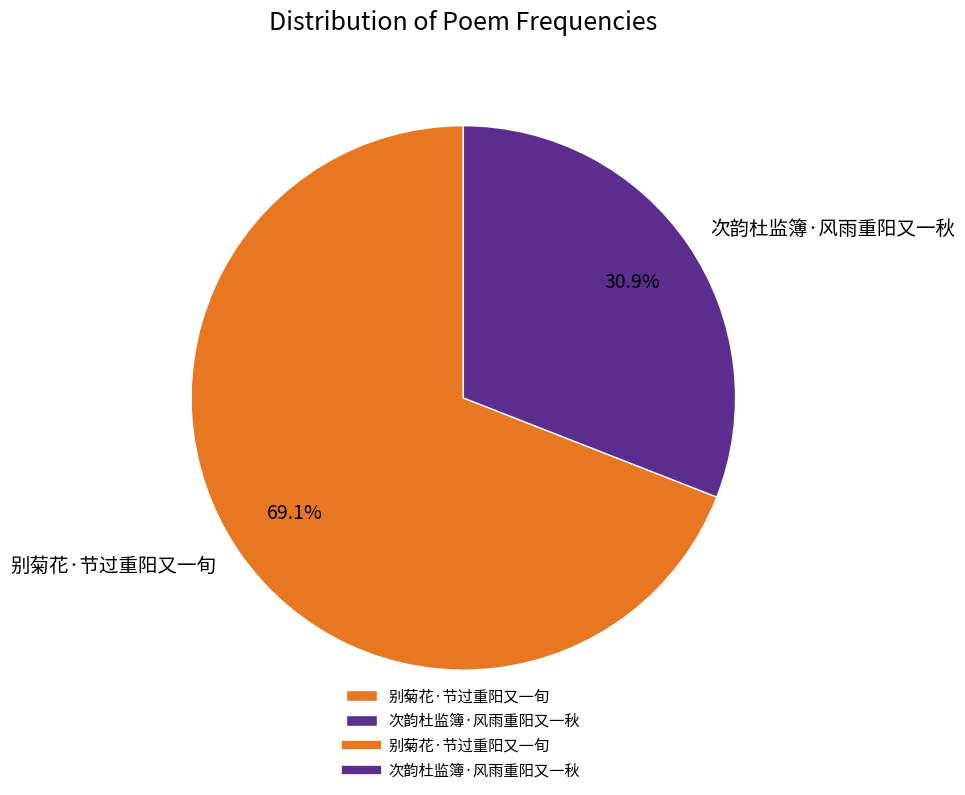

Count the number of slices in the pie.

2